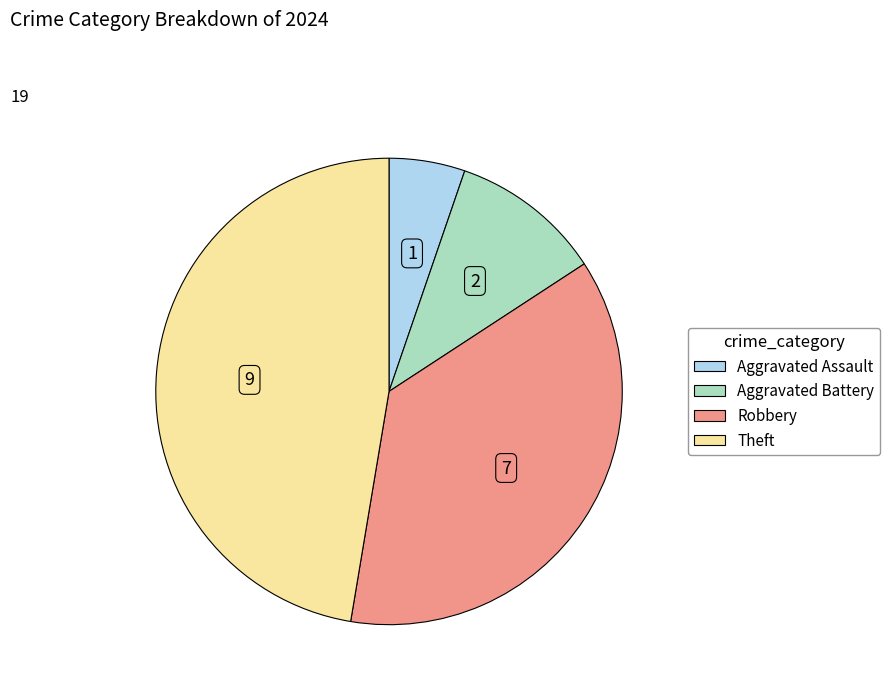

Is there a majority slice in this chart?

No